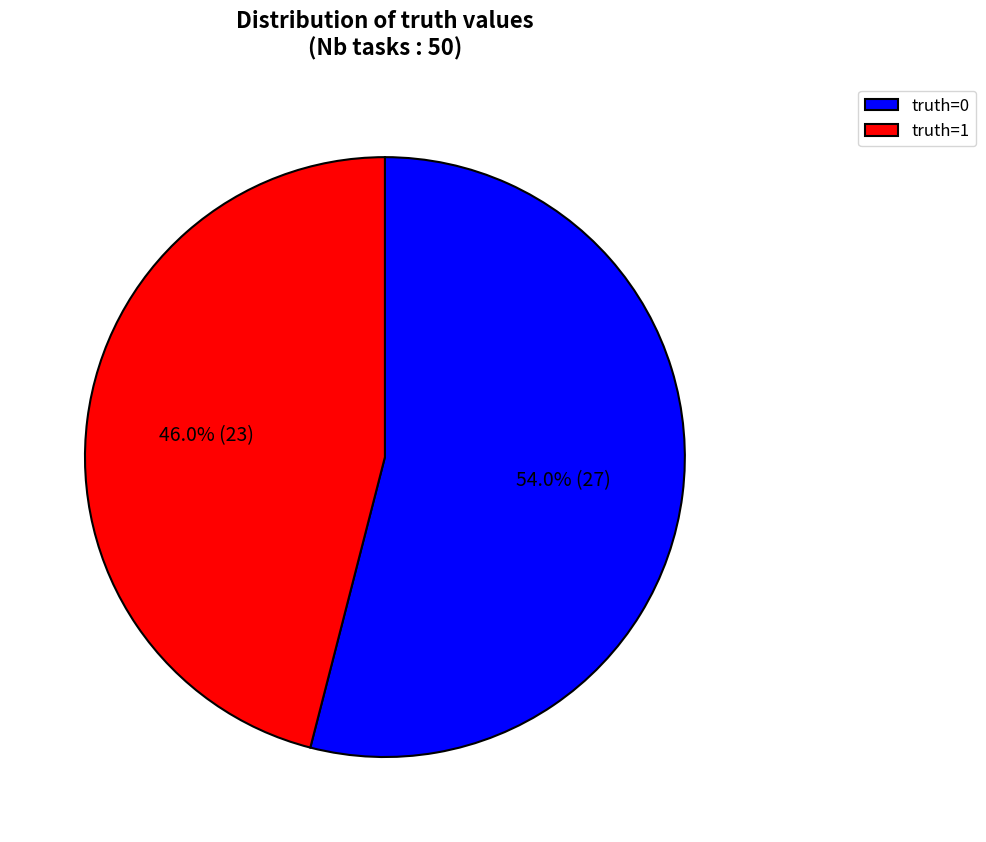

How many slices are in this pie chart?

2